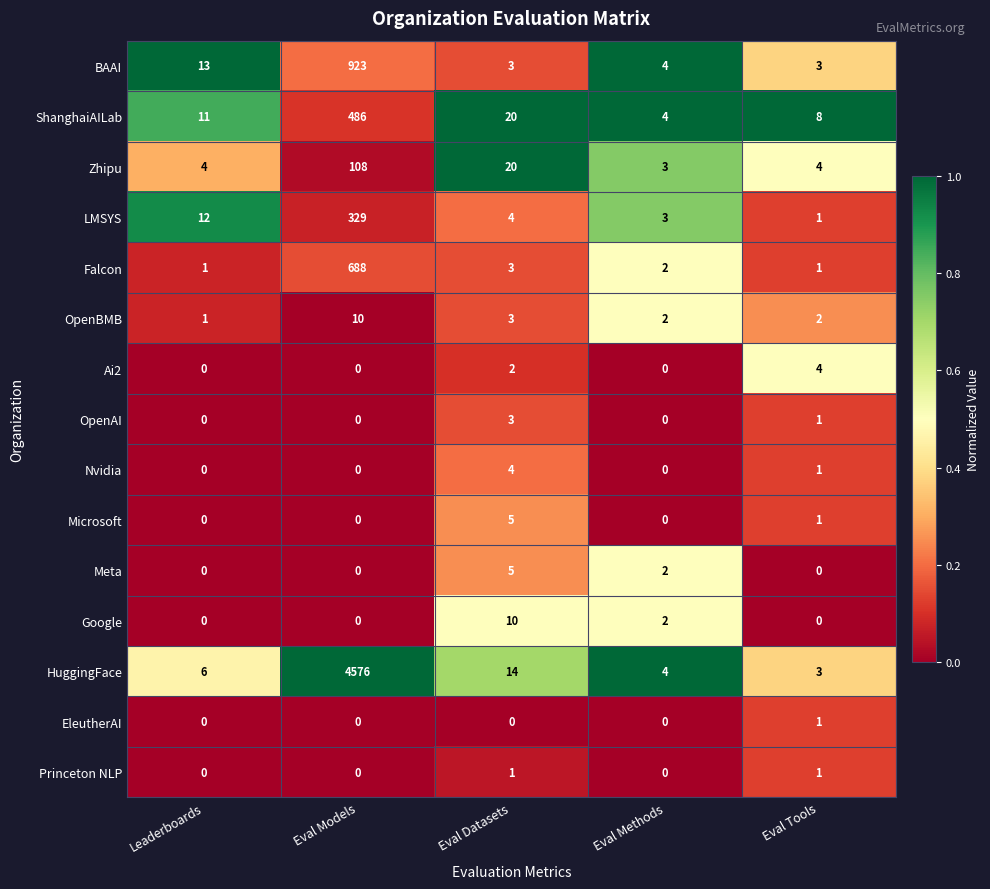

What value does the Zhipu series have at Eval Models, to the nearest 50?

100